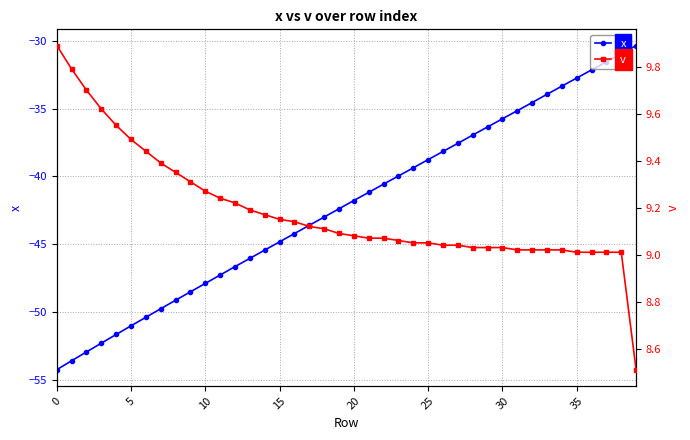

Reading left to right, transcribe all the data shown in this chart.

x: -54.3	-53.6	-53.0	-52.3	-51.7	-51.0	-50.4	-49.8	-49.1	-48.5	-47.9	-47.3	-46.7	-46.0	-45.4	-44.8	-44.2	-43.6	-43.0	-42.4	-41.8	-41.2	-40.6	-40.0	-39.4	-38.8	-38.2	-37.6	-37.0	-36.4	-35.8	-35.1	-34.5	-33.9	-33.3	-32.7	-32.1	-31.5	-30.9	-30.3
v: 9.9	9.8	9.7	9.6	9.6	9.5	9.4	9.4	9.3	9.3	9.3	9.2	9.2	9.2	9.2	9.2	9.1	9.1	9.1	9.1	9.1	9.1	9.1	9.1	9.1	9.1	9.0	9.0	9.0	9.0	9.0	9.0	9.0	9.0	9.0	9.0	9.0	9.0	9.0	8.5